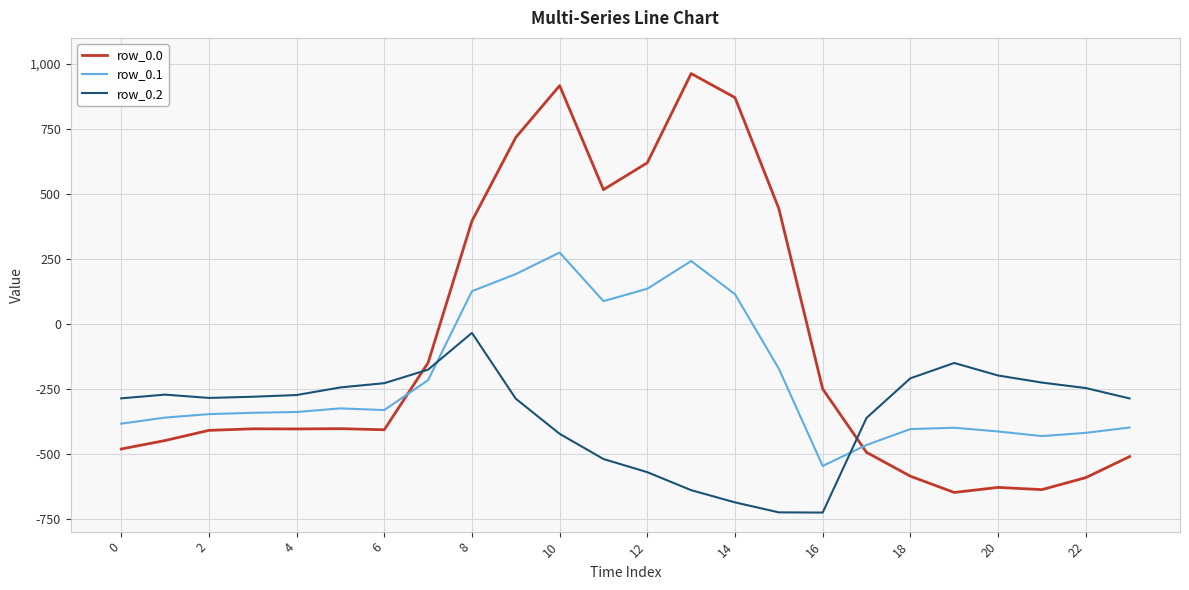

True or false: row_0.2 has more than 1 interior local peaks.

True